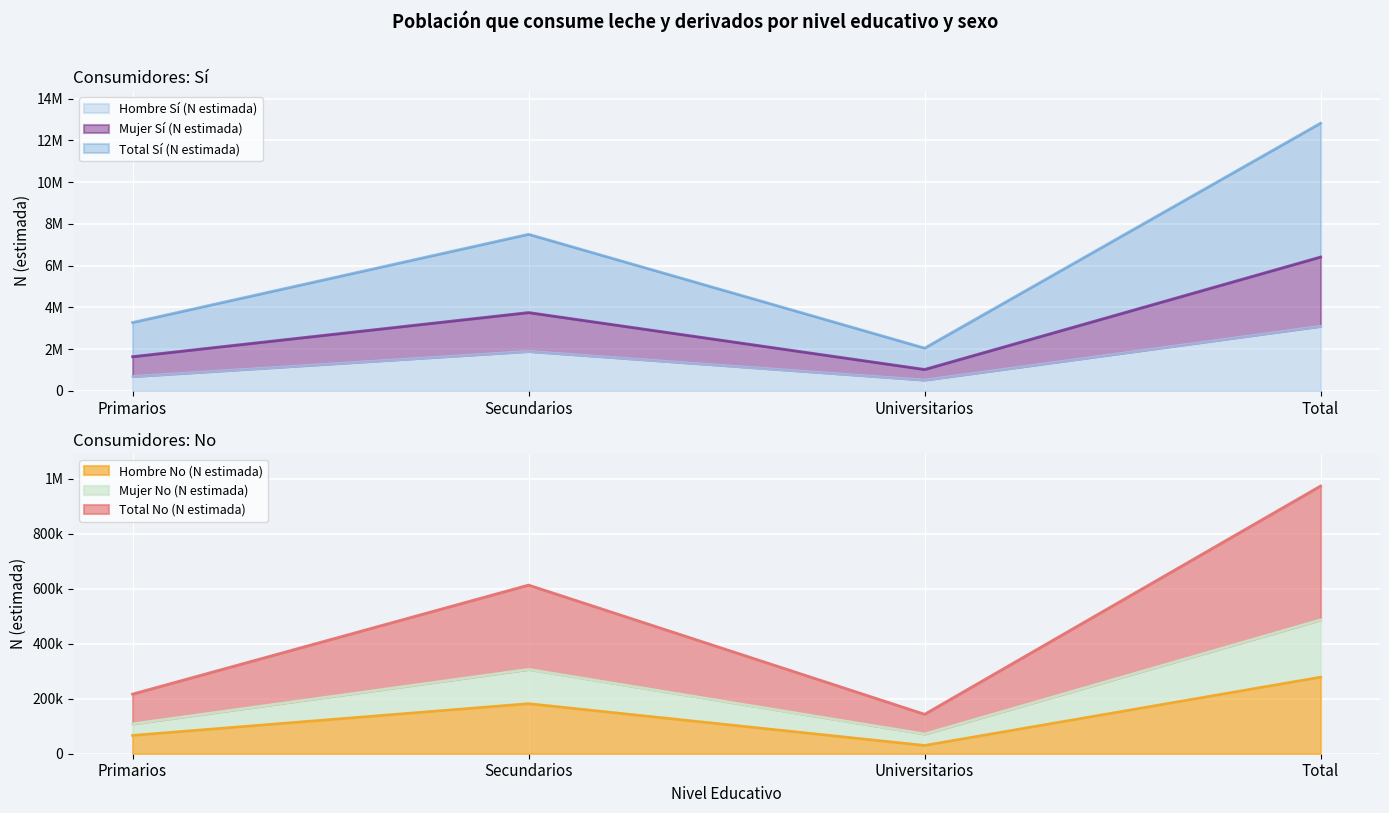

The Hombre No (N estimada) series shows 496249 at Total. True or false?

False